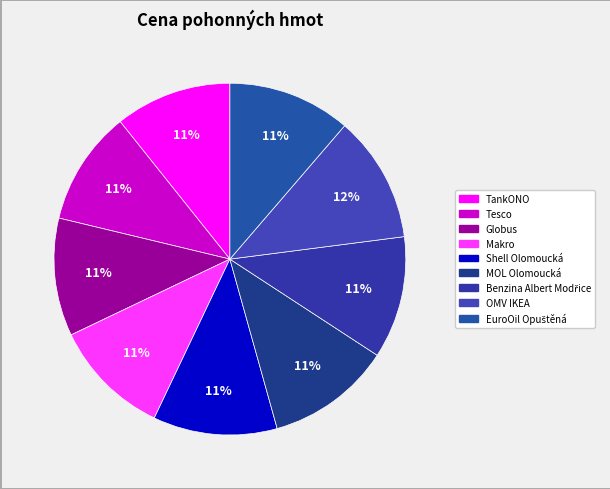

How many slices are in this pie chart?

9